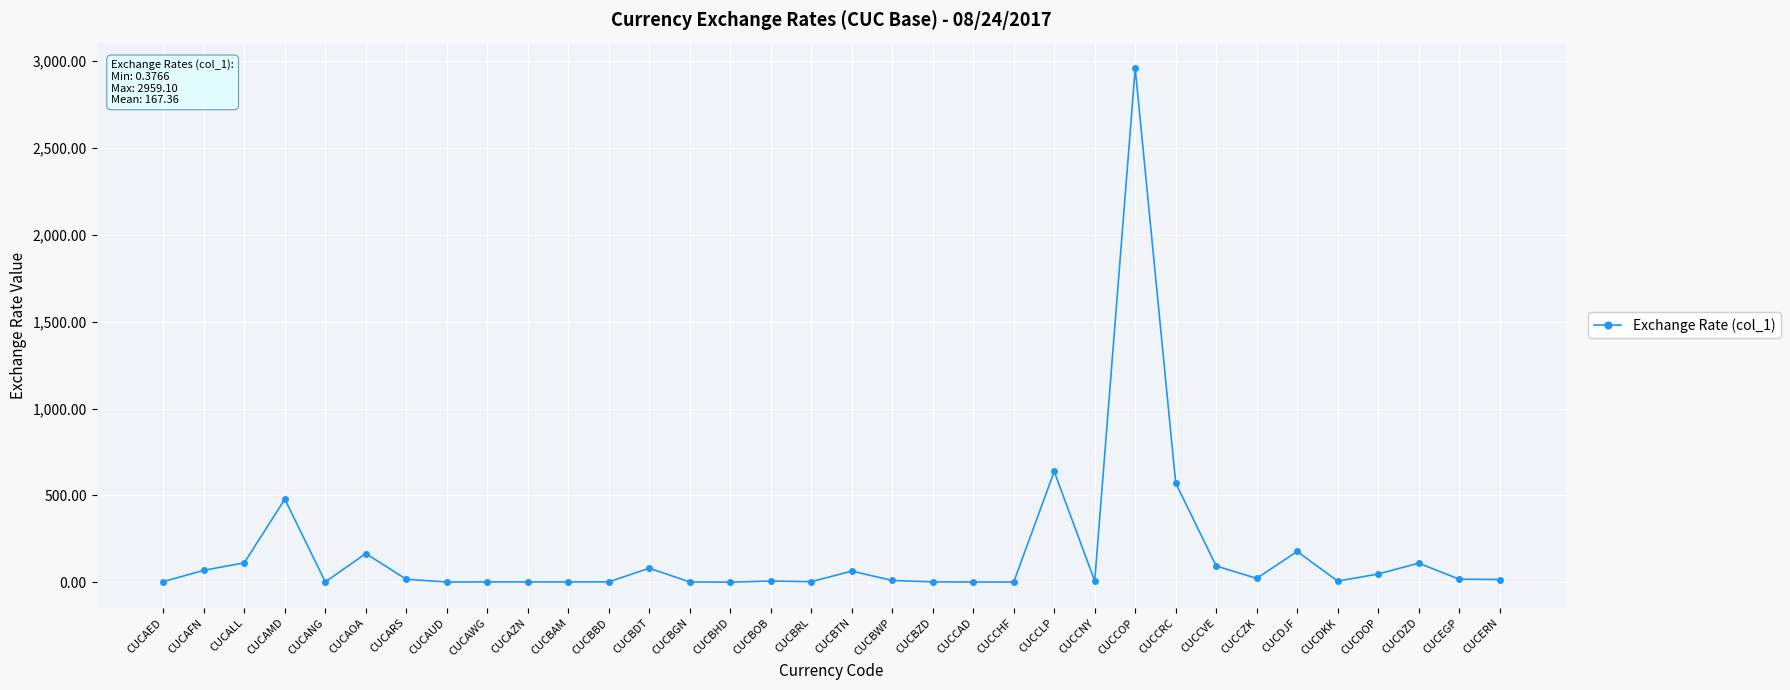

What is the sum of the values at CUCCVE and CUCCNY?

100.1